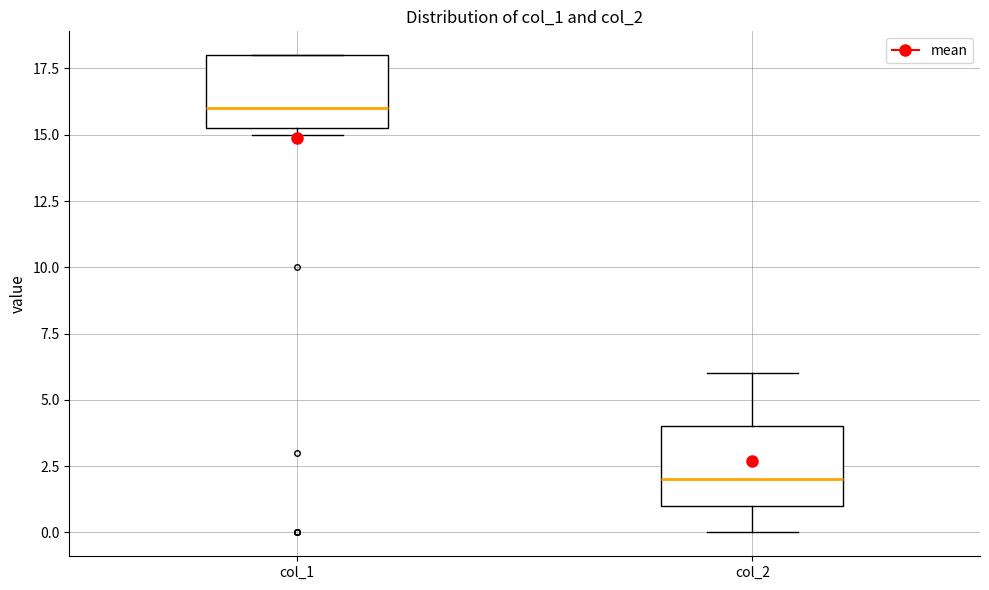

Where is the upper edge of the box for col_1 on the y-axis? The values are not printed on the chart, so give them approximately, as read against the axis.

18.0